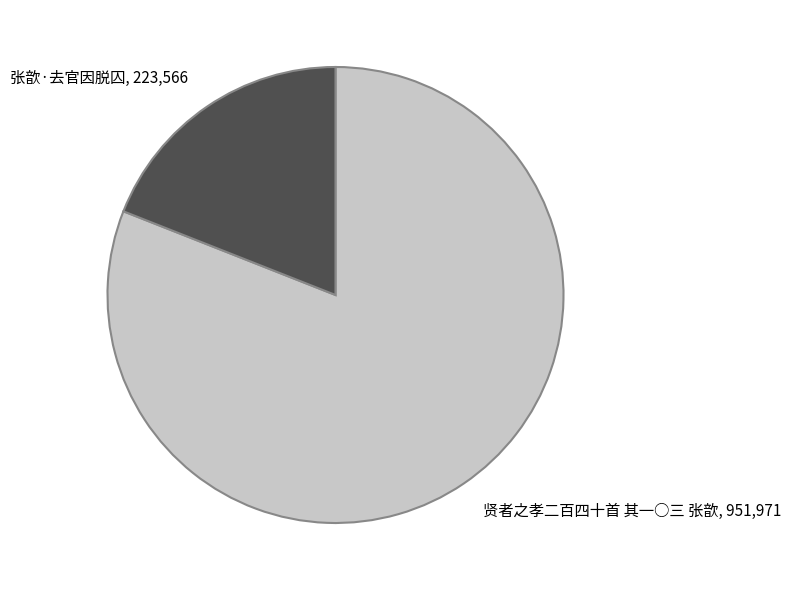

Is there any slice that represents more than half of the pie?

Yes